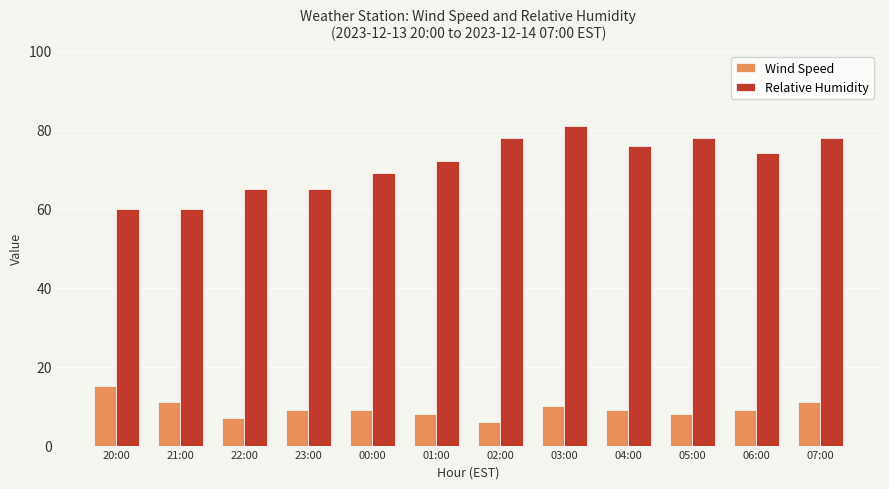

Between 20:00 and 02:00, which series saw the biggest shift?

Relative Humidity